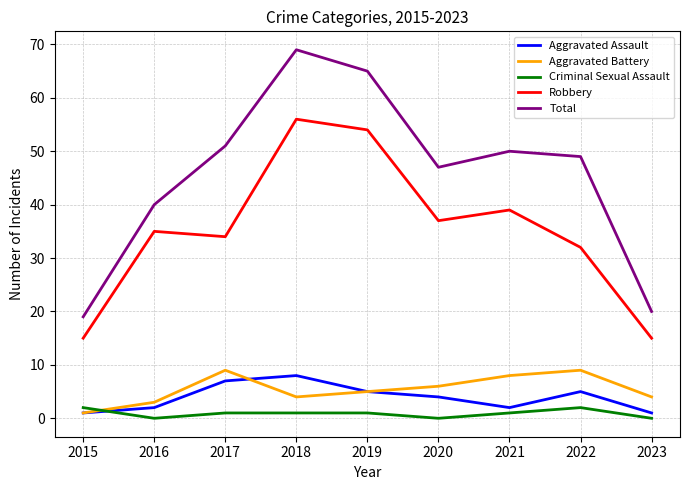

What is the minimum value for Robbery?

15